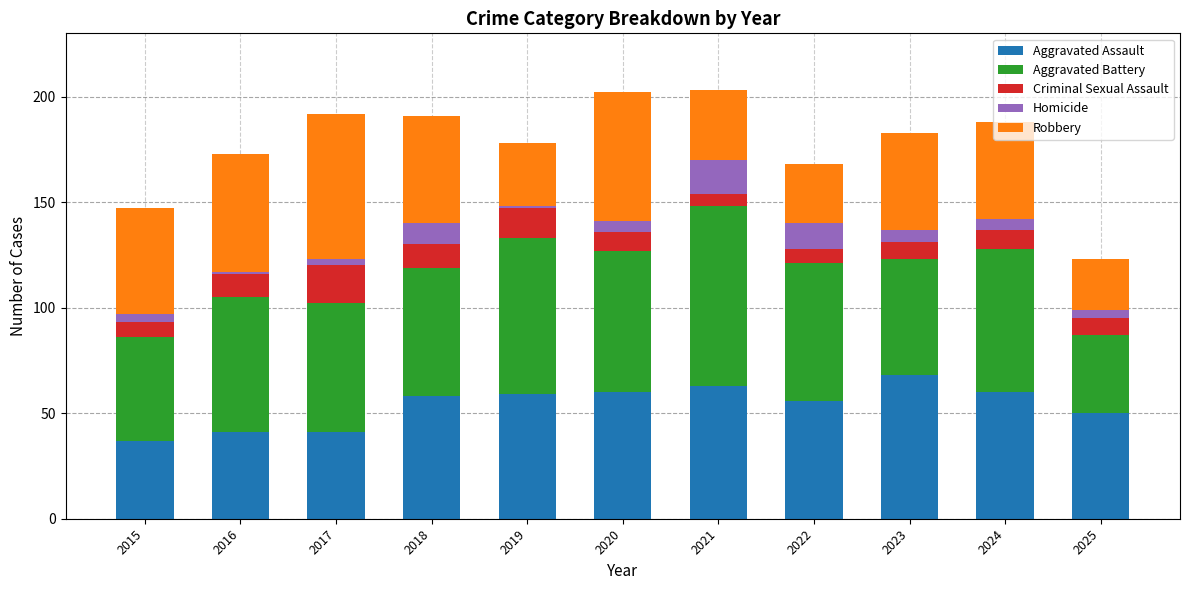

What is the sum of the Aggravated Assault values at 2021 and 2023?

131